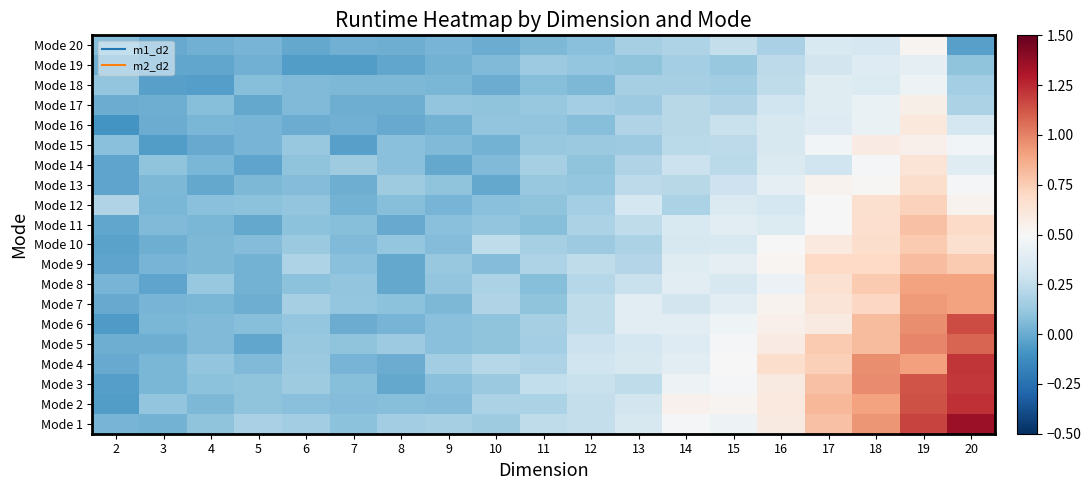

Reading left to right, list all the values displayed in this chart.

Mode 1: 2=0.0	3=0.0	4=0.1	5=0.2	6=0.2	7=0.1	8=0.2	9=0.2	10=0.1	11=0.2	12=0.3	13=0.3	14=0.5	15=0.4	16=0.6	17=0.8	18=0.9	19=1.2	20=1.4
Mode 2: 2=-0.1	3=0.1	4=0.0	5=0.1	6=0.1	7=0.1	8=0.1	9=0.1	10=0.2	11=0.2	12=0.3	13=0.3	14=0.5	15=0.5	16=0.6	17=0.8	18=0.9	19=1.1	20=1.2
Mode 3: 2=-0.1	3=0.0	4=0.1	5=0.1	6=0.1	7=0.1	8=-0.0	9=0.1	10=0.1	11=0.3	12=0.3	13=0.2	14=0.4	15=0.5	16=0.6	17=0.8	18=1.0	19=1.1	20=1.2
Mode 4: 2=-0.0	3=0.0	4=0.1	5=0.1	6=0.1	7=0.0	8=0.0	9=0.2	10=0.2	11=0.2	12=0.3	13=0.3	14=0.4	15=0.5	16=0.7	17=0.7	18=1.0	19=0.9	20=1.2
Mode 5: 2=0.0	3=0.0	4=0.1	5=-0.0	6=0.1	7=0.1	8=0.1	9=0.1	10=0.1	11=0.2	12=0.3	13=0.3	14=0.4	15=0.5	16=0.6	17=0.8	18=0.8	19=1.0	20=1.1
Mode 6: 2=-0.1	3=0.0	4=0.1	5=0.1	6=0.1	7=0.0	8=0.0	9=0.1	10=0.1	11=0.2	12=0.2	13=0.4	14=0.4	15=0.5	16=0.5	17=0.6	18=0.8	19=1.0	20=1.2
Mode 7: 2=-0.0	3=0.0	4=0.0	5=0.0	6=0.2	7=0.1	8=0.1	9=0.1	10=0.2	11=0.1	12=0.2	13=0.4	14=0.3	15=0.4	16=0.5	17=0.6	18=0.7	19=0.9	20=0.9
Mode 8: 2=0.0	3=-0.0	4=0.1	5=0.0	6=0.1	7=0.1	8=-0.0	9=0.1	10=0.2	11=0.1	12=0.2	13=0.3	14=0.4	15=0.3	16=0.4	17=0.7	18=0.8	19=0.9	20=0.9
Mode 9: 2=-0.0	3=0.0	4=0.1	5=0.0	6=0.2	7=0.1	8=-0.0	9=0.1	10=0.1	11=0.2	12=0.2	13=0.2	14=0.4	15=0.4	16=0.5	17=0.7	18=0.7	19=0.8	20=0.8
Mode 10: 2=-0.0	3=0.0	4=0.1	5=0.1	6=0.1	7=0.1	8=0.1	9=0.1	10=0.2	11=0.2	12=0.1	13=0.2	14=0.3	15=0.3	16=0.5	17=0.6	18=0.7	19=0.8	20=0.7
Mode 11: 2=-0.0	3=0.1	4=0.0	5=-0.0	6=0.1	7=0.1	8=-0.0	9=0.1	10=0.1	11=0.1	12=0.2	13=0.2	14=0.3	15=0.4	16=0.4	17=0.5	18=0.7	19=0.8	20=0.7
Mode 12: 2=0.2	3=0.0	4=0.1	5=0.1	6=0.1	7=0.0	8=0.1	9=0.0	10=0.1	11=0.1	12=0.2	13=0.3	14=0.2	15=0.4	16=0.3	17=0.5	18=0.7	19=0.7	20=0.5
Mode 13: 2=-0.0	3=0.0	4=-0.0	5=0.1	6=0.1	7=0.0	8=0.1	9=0.1	10=-0.0	11=0.1	12=0.1	13=0.2	14=0.2	15=0.3	16=0.4	17=0.5	18=0.5	19=0.7	20=0.5
Mode 14: 2=-0.0	3=0.1	4=0.0	5=-0.0	6=0.1	7=0.1	8=0.1	9=-0.0	10=0.1	11=0.2	12=0.1	13=0.2	14=0.3	15=0.2	16=0.4	17=0.3	18=0.5	19=0.6	20=0.4
Mode 15: 2=0.1	3=-0.1	4=-0.0	5=0.0	6=0.1	7=-0.0	8=0.1	9=0.1	10=0.0	11=0.1	12=0.1	13=0.1	14=0.2	15=0.2	16=0.3	17=0.5	18=0.6	19=0.5	20=0.5
Mode 16: 2=-0.1	3=0.0	4=0.0	5=0.0	6=0.0	7=0.0	8=-0.0	9=0.0	10=0.1	11=0.1	12=0.1	13=0.2	14=0.2	15=0.3	16=0.3	17=0.4	18=0.4	19=0.6	20=0.3
Mode 17: 2=0.0	3=0.0	4=0.1	5=-0.0	6=0.1	7=0.0	8=0.0	9=0.1	10=0.1	11=0.1	12=0.2	13=0.1	14=0.2	15=0.2	16=0.3	17=0.4	18=0.4	19=0.6	20=0.2
Mode 18: 2=0.1	3=-0.0	4=-0.1	5=0.1	6=0.1	7=0.0	8=0.0	9=0.0	10=0.0	11=0.1	12=0.0	13=0.2	14=0.2	15=0.2	16=0.2	17=0.4	18=0.4	19=0.5	20=0.2
Mode 19: 2=0.0	3=-0.0	4=-0.0	5=0.0	6=-0.1	7=-0.1	8=-0.0	9=0.0	10=0.1	11=0.1	12=0.1	13=0.1	14=0.2	15=0.1	16=0.2	17=0.3	18=0.4	19=0.4	20=0.1
Mode 20: 2=0.1	3=-0.0	4=0.0	5=0.0	6=-0.0	7=0.0	8=0.0	9=0.0	10=0.0	11=0.1	12=0.1	13=0.2	14=0.2	15=0.3	16=0.2	17=0.3	18=0.3	19=0.5	20=-0.0